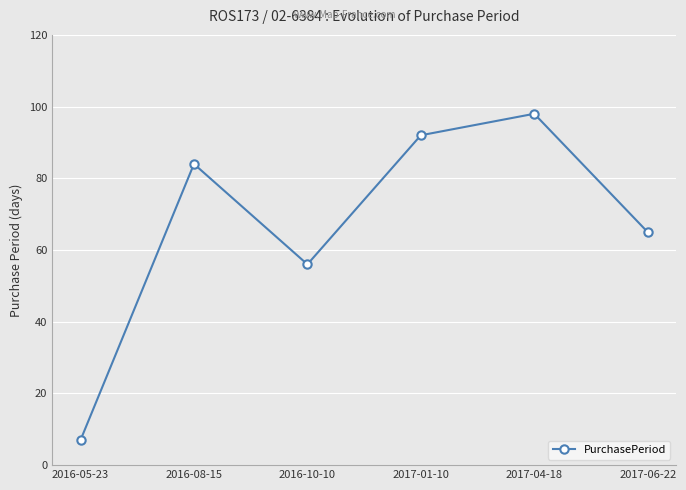

What is the average value?

67